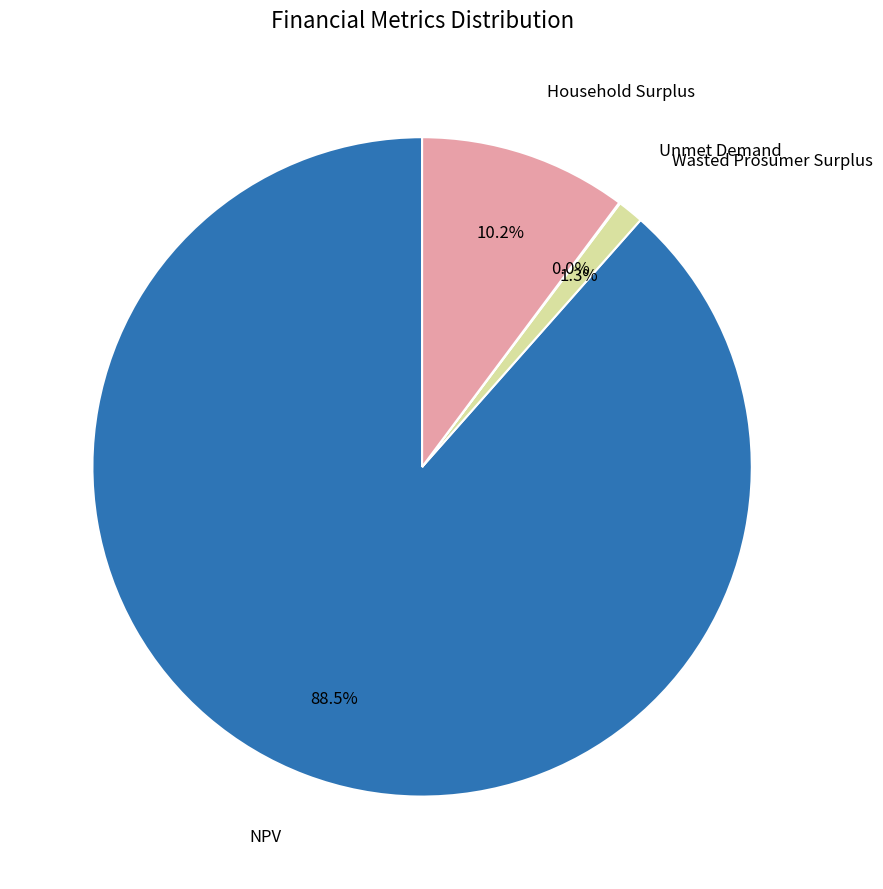

To the nearest percent, what is the difference between the largest and smallest slice percentages?

88%